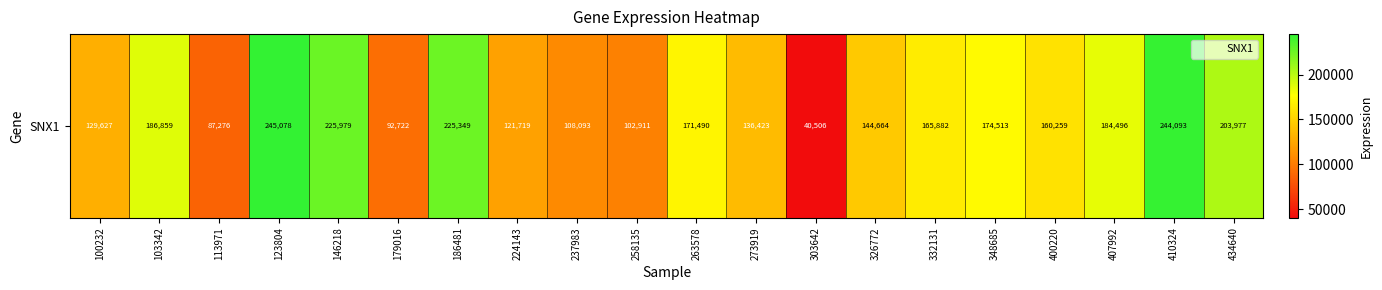

How many values exceed 165882?

9